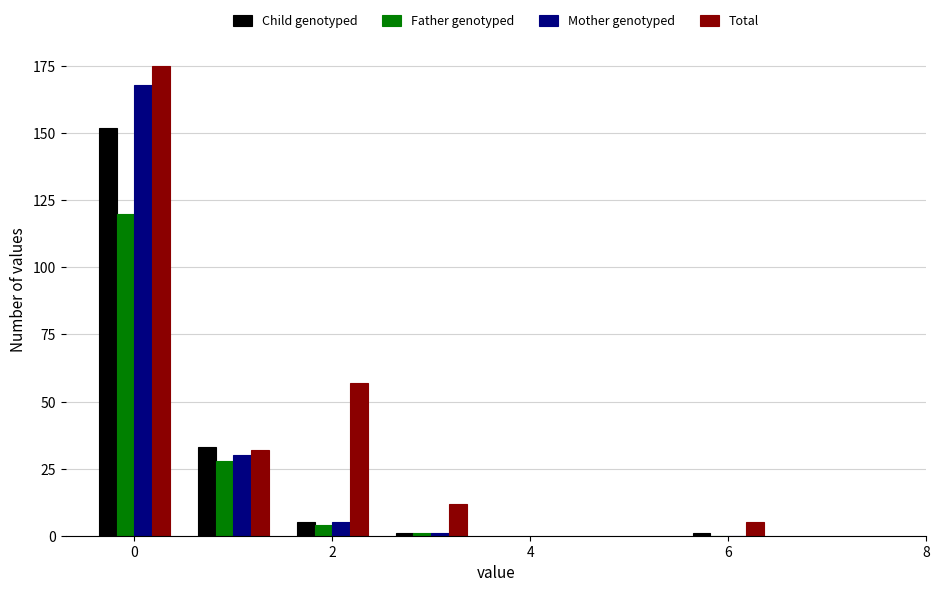

What is the greatest value displayed?

175